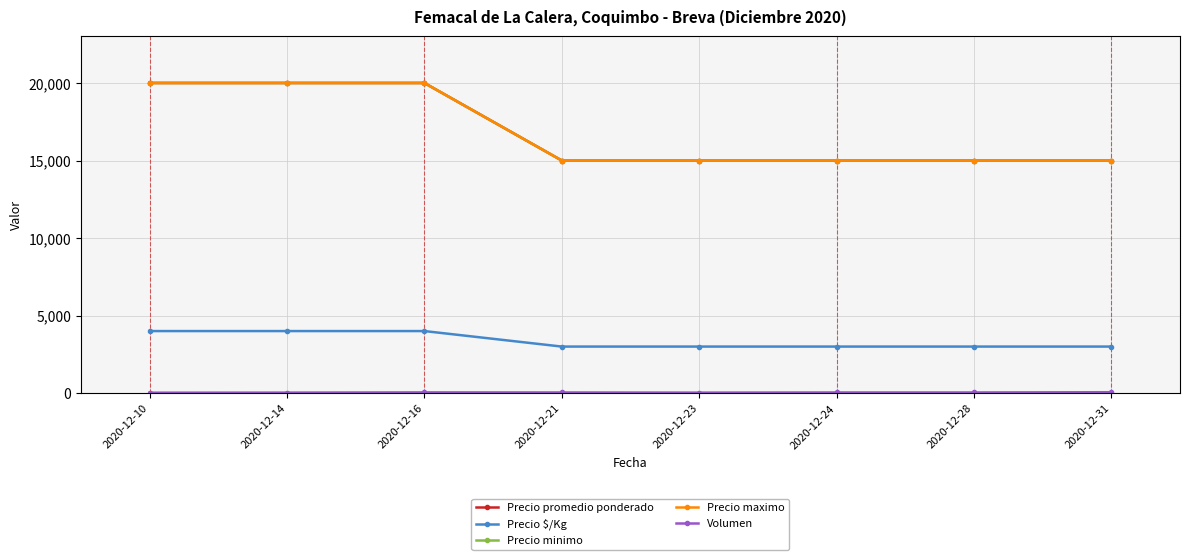

What is the spread (max minus min) of values at 2020-12-31?

14944